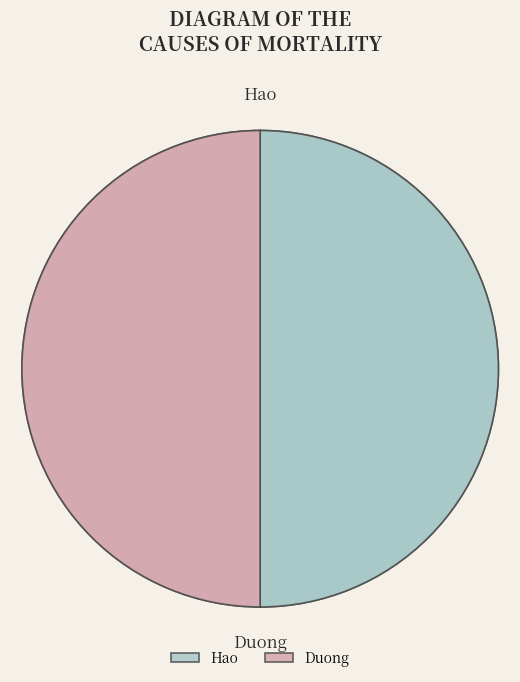

Between Duong and Hao, which is larger?

Hao